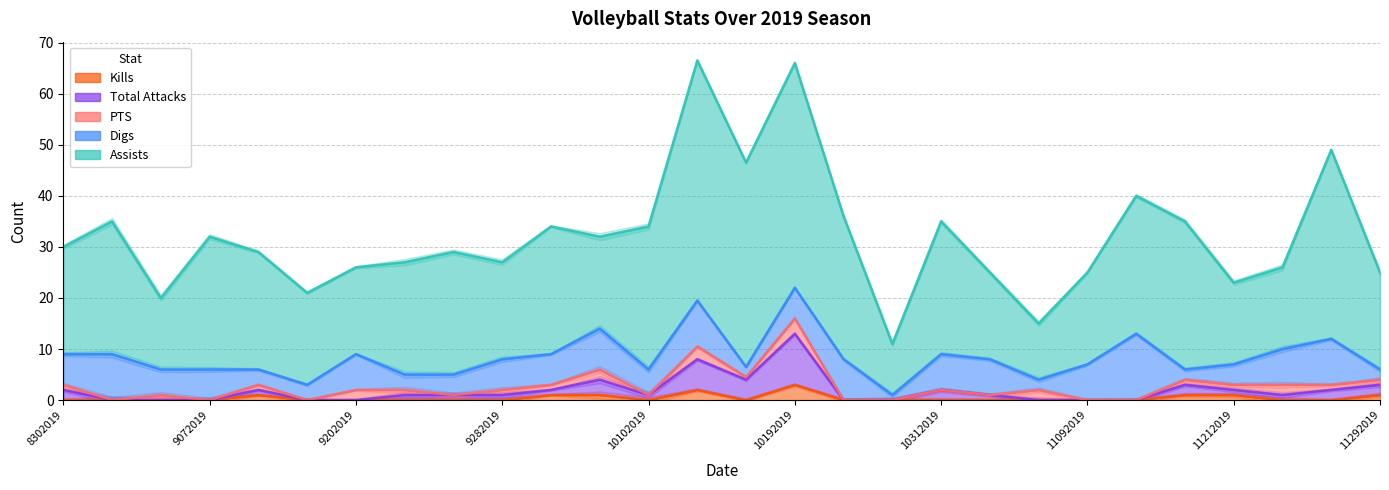

What value does the Assists series have at 8312019?

26.0